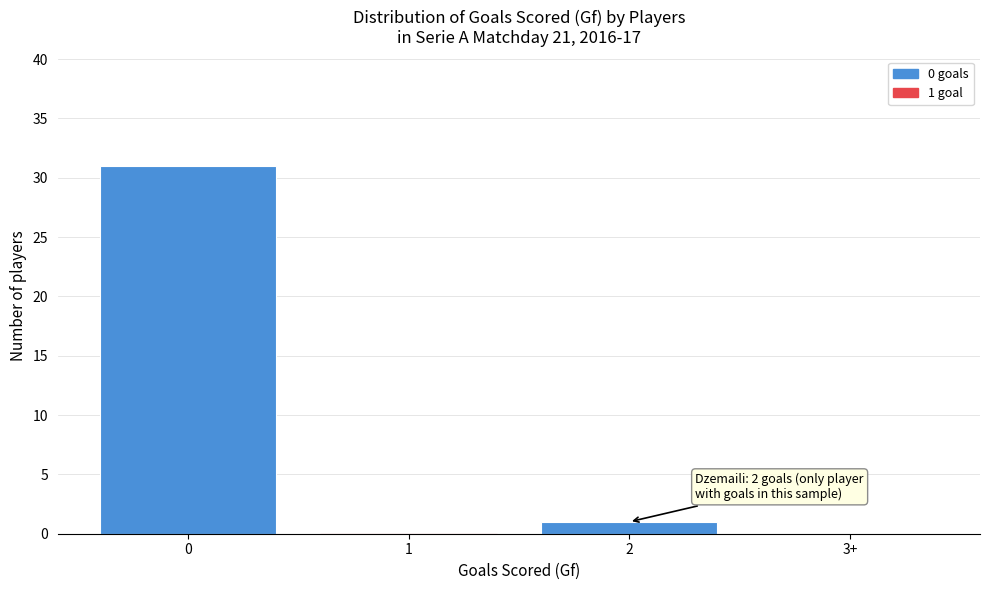

Reading left to right, list all the values displayed in this chart.

0=31	1=0	2=1	3+=0